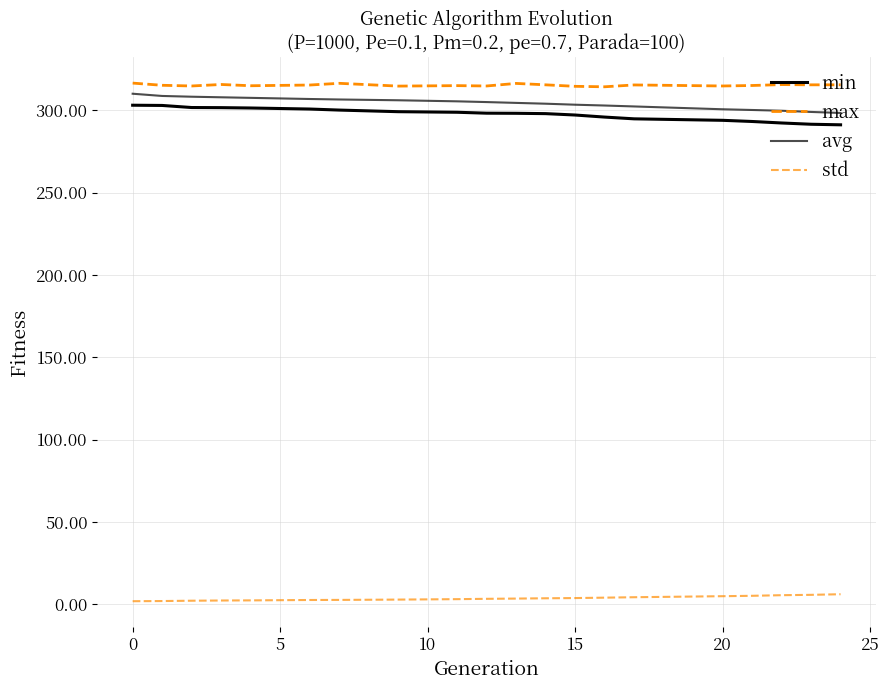

Count the number of data series in this chart.

4